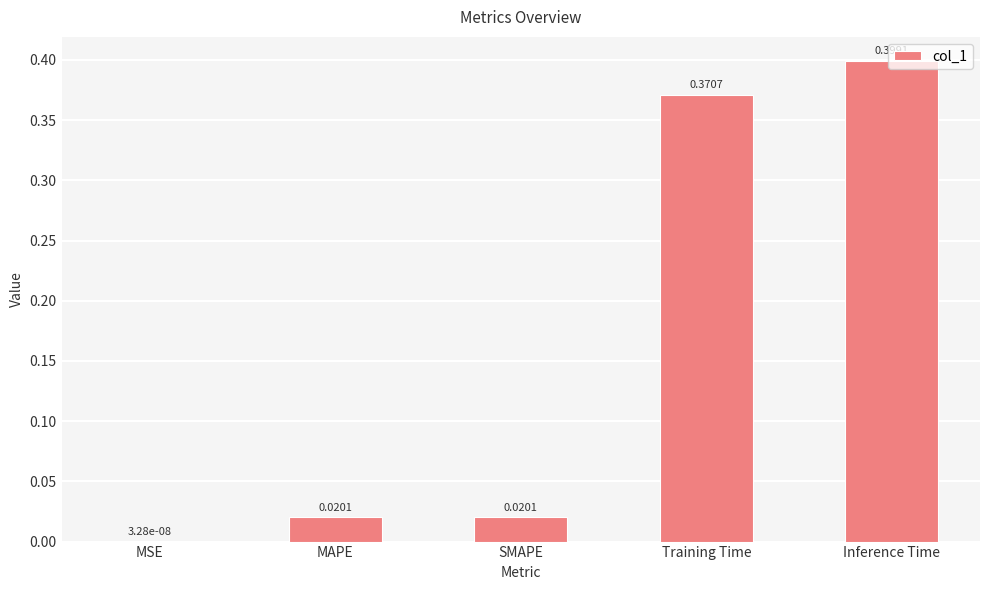

Are the bars grouped side by side (vs. stacked)?

No